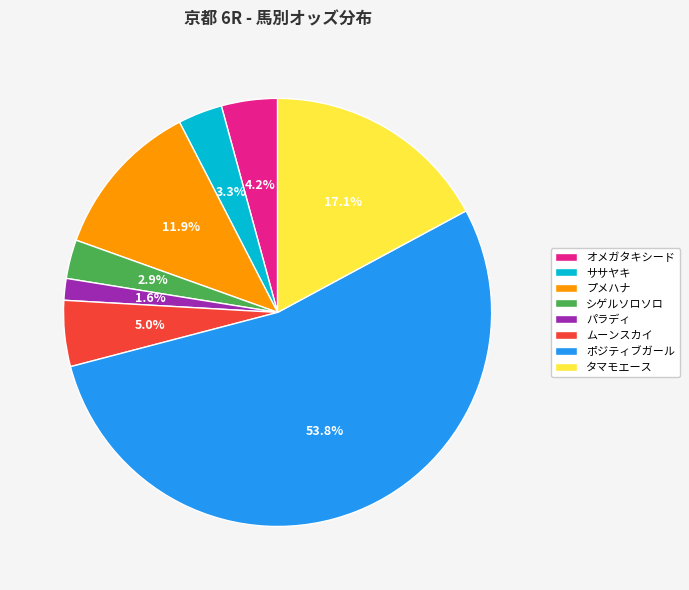

How many slices are in this pie chart?

8